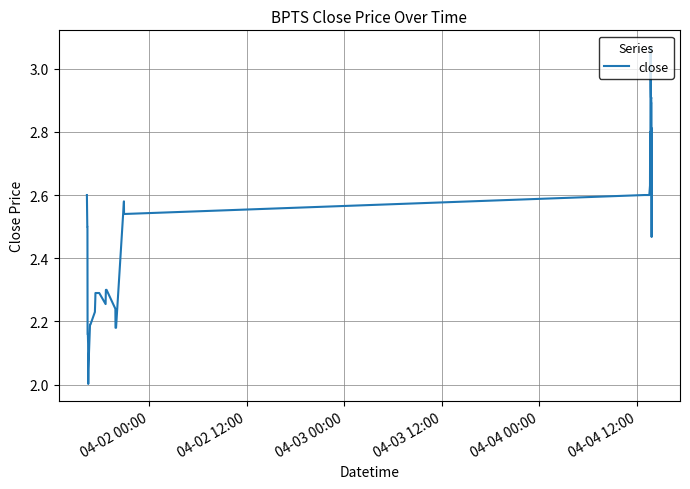

What is the difference between the maximum and minimum values?

1.1